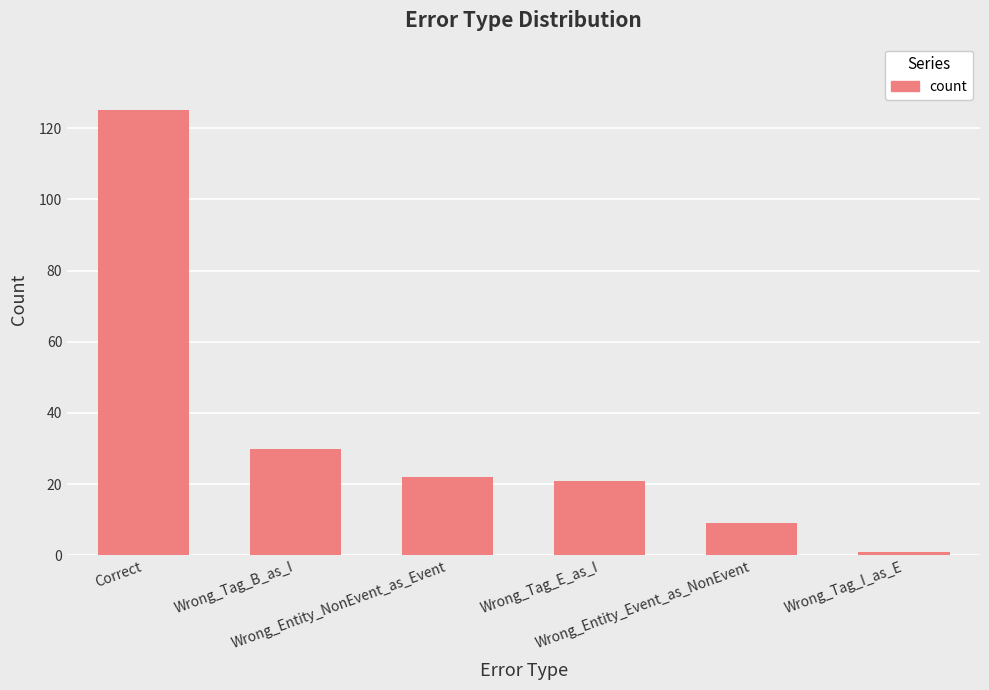

Which category has the lowest value across all series?

Wrong_Tag_I_as_E